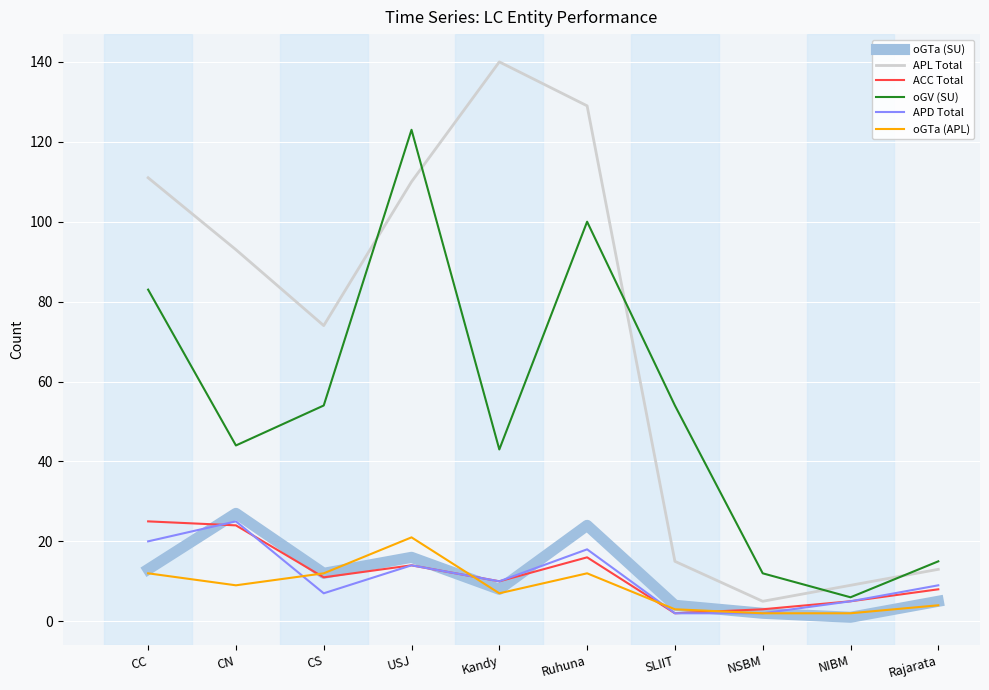

What position from the right is USJ?

7